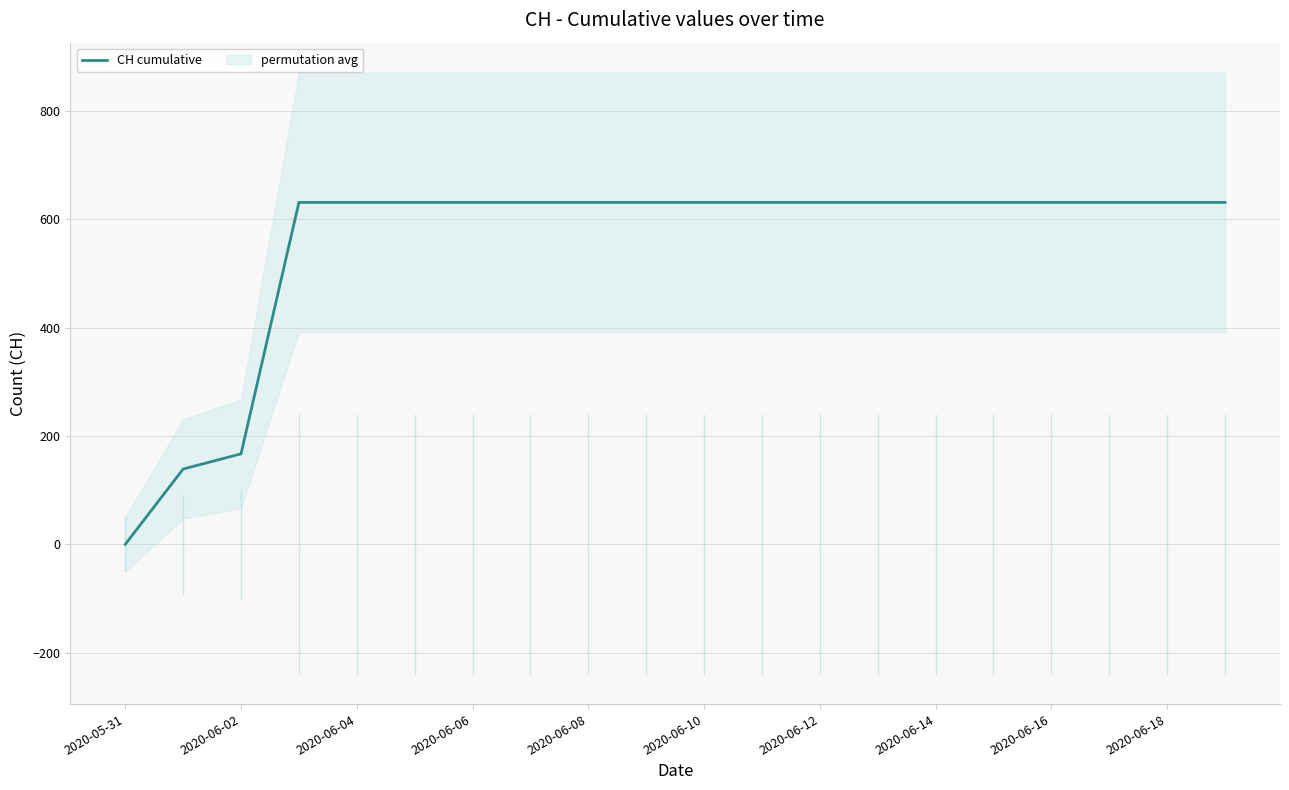

The value of CH cumulative at 2020-05-31 is 369. True or false?

False